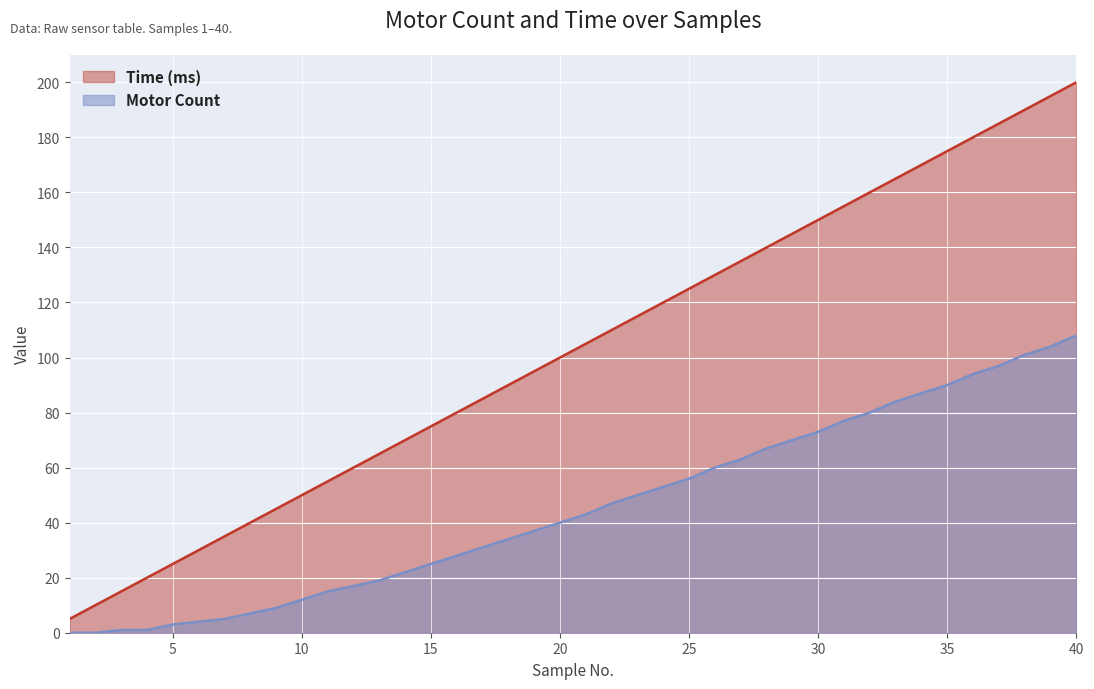

The value of Motor Count at 25 is 56. True or false?

True